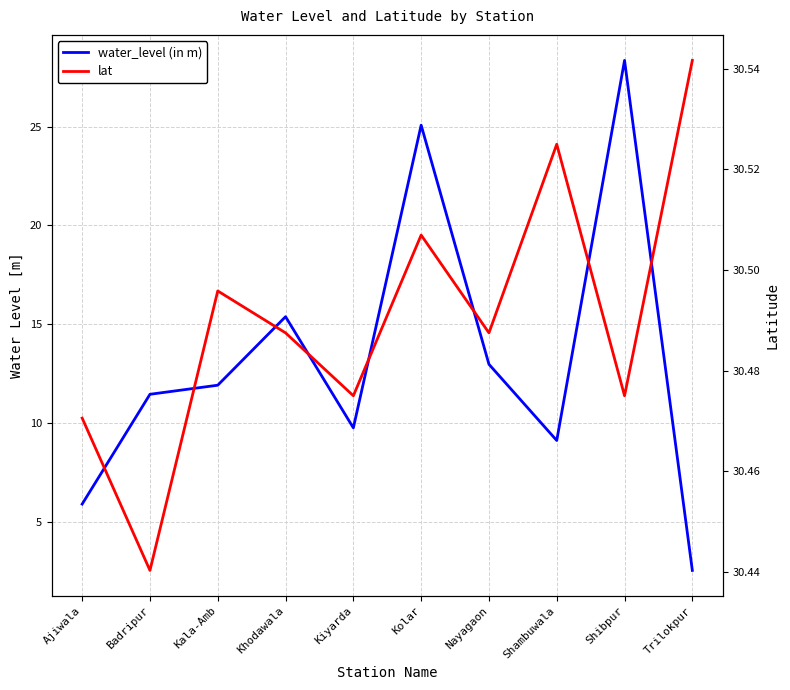

What is the maximum value for water_level (in m)?

28.4